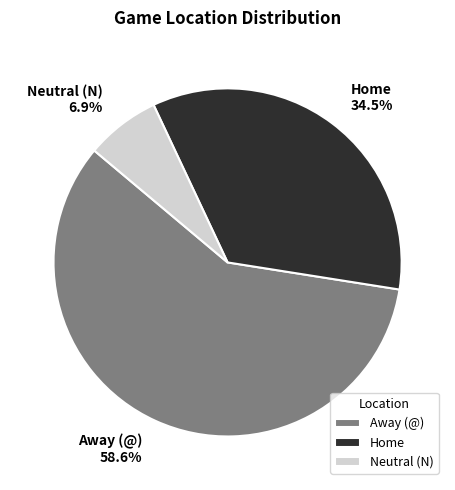

What is the largest slice in the pie chart?

Away (@)